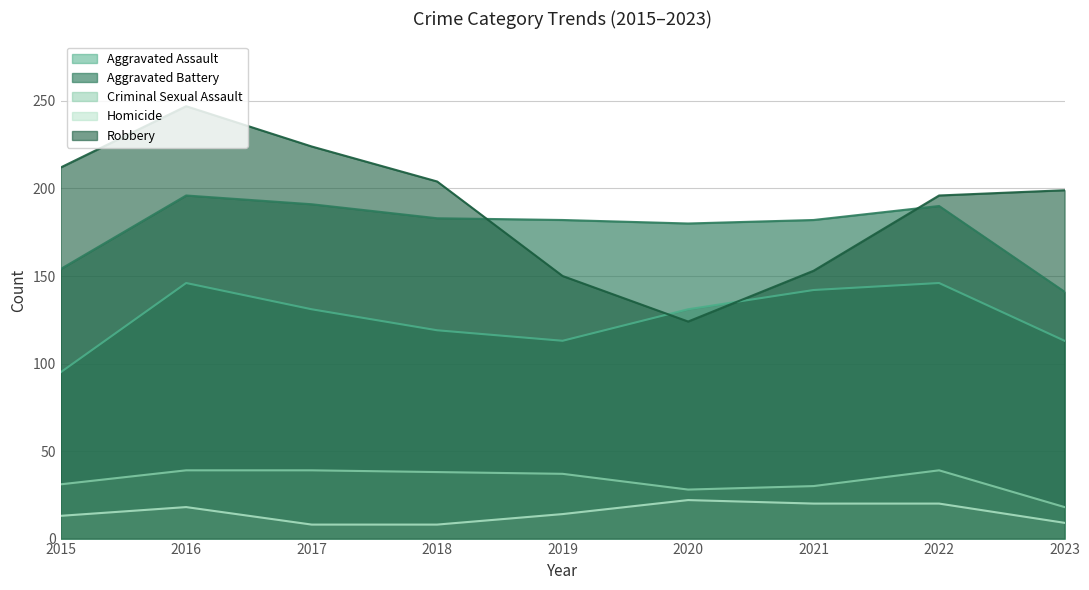

True or false: Aggravated Battery and Homicide cross at least once.

False